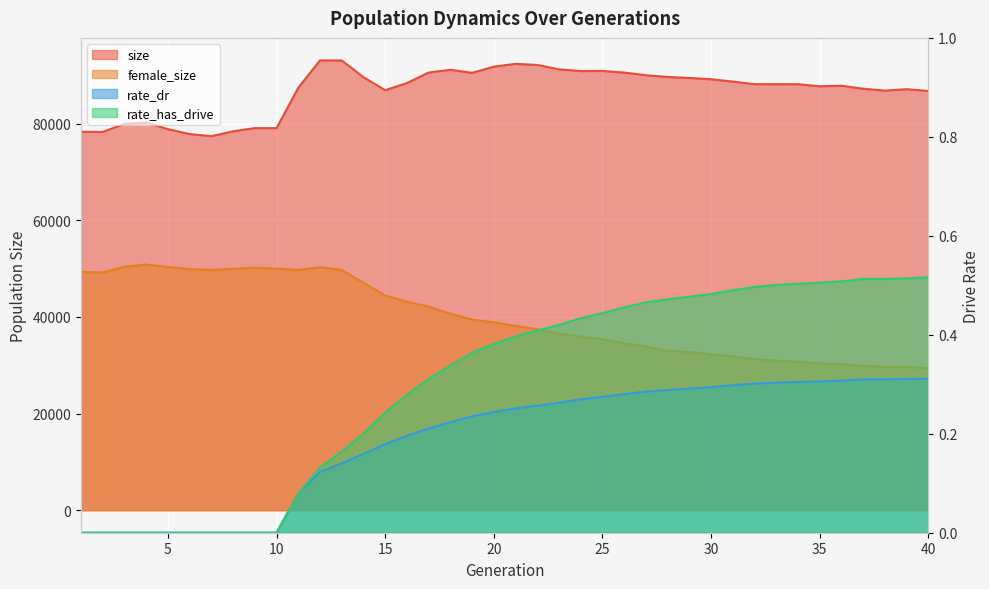

Is it true that rate_dr equals 0.5 at 33?

False